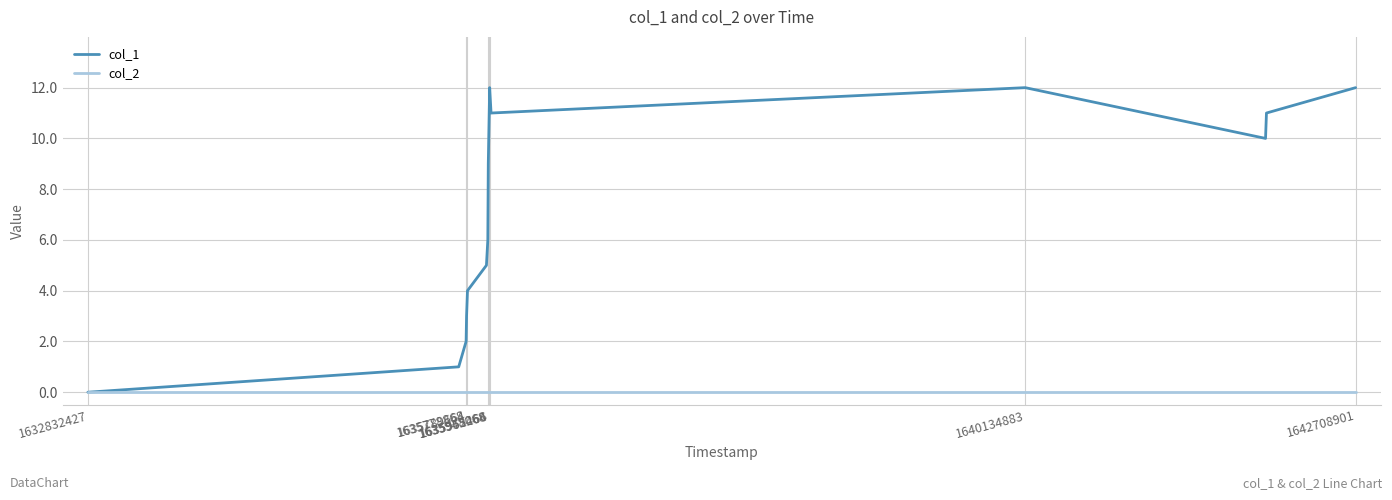

List the series in order of their overall mean, highest first.

col_1, col_2